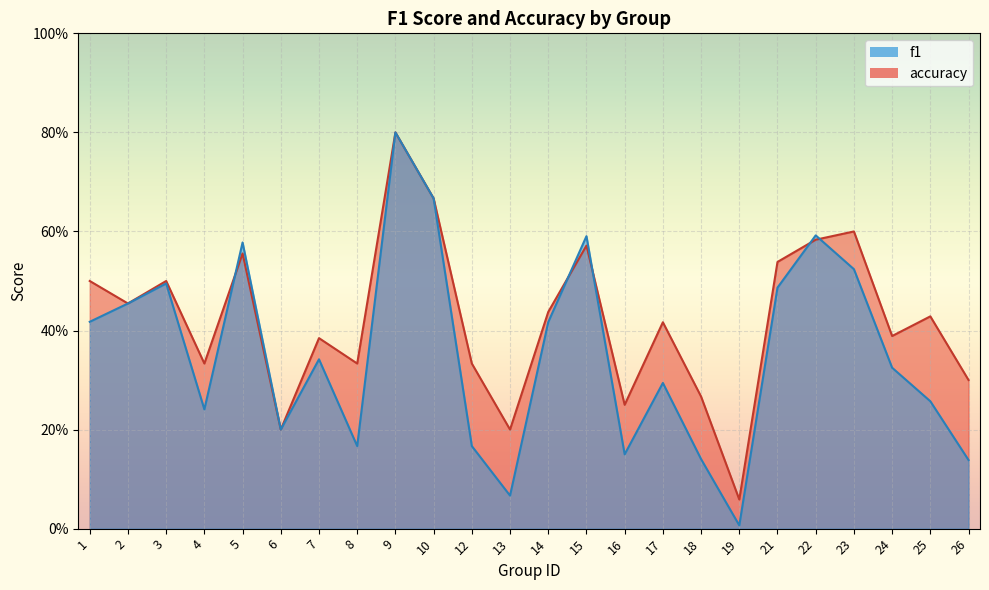

How many lines are shown in the chart?

2